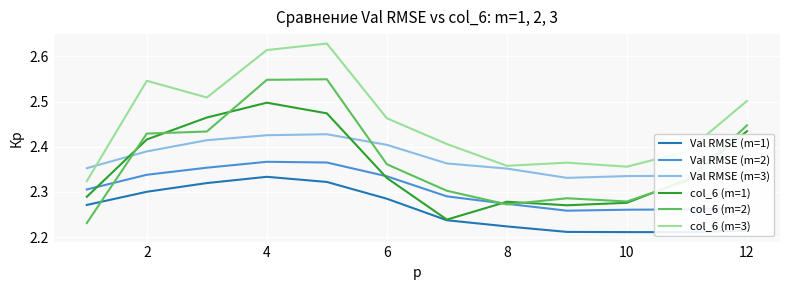

List the series in order of their peak value, lowest first.

Val RMSE (m=1), Val RMSE (m=2), Val RMSE (m=3), col_6 (m=1), col_6 (m=2), col_6 (m=3)